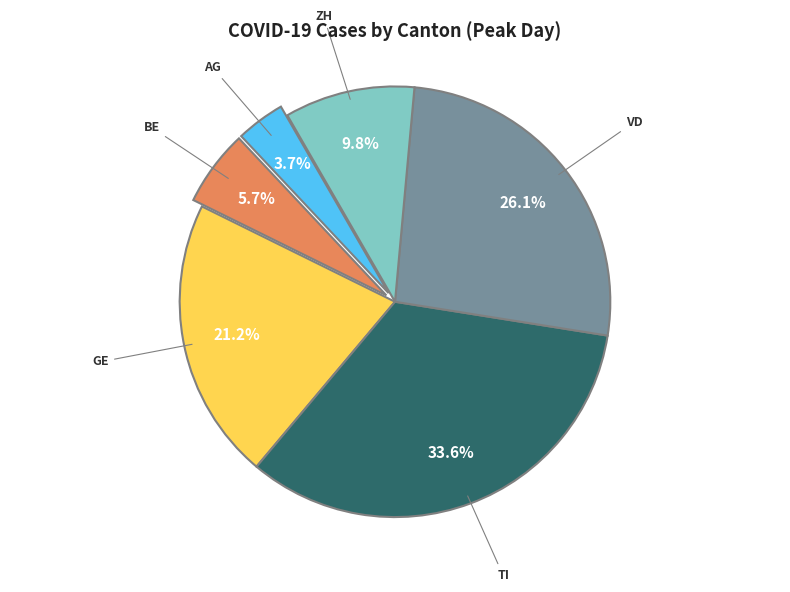

Does any single category account for the majority?

No